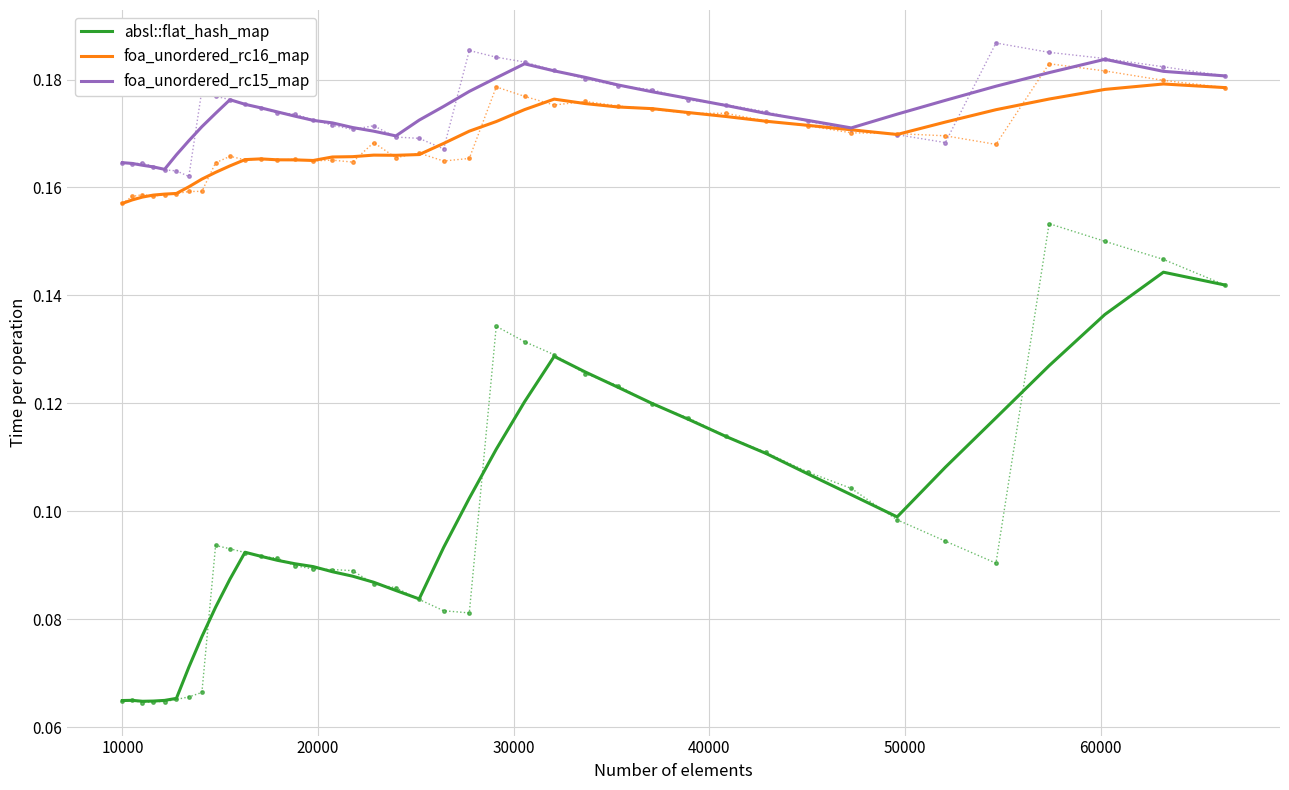

Rank the series by their maximum value, from lowest to highest.

absl::flat_hash_map, foa_unordered_rc16_map, foa_unordered_rc15_map